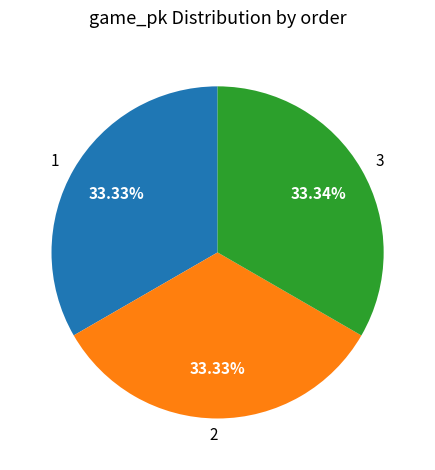

Is the sum of 3 and 1 greater than half?

Yes